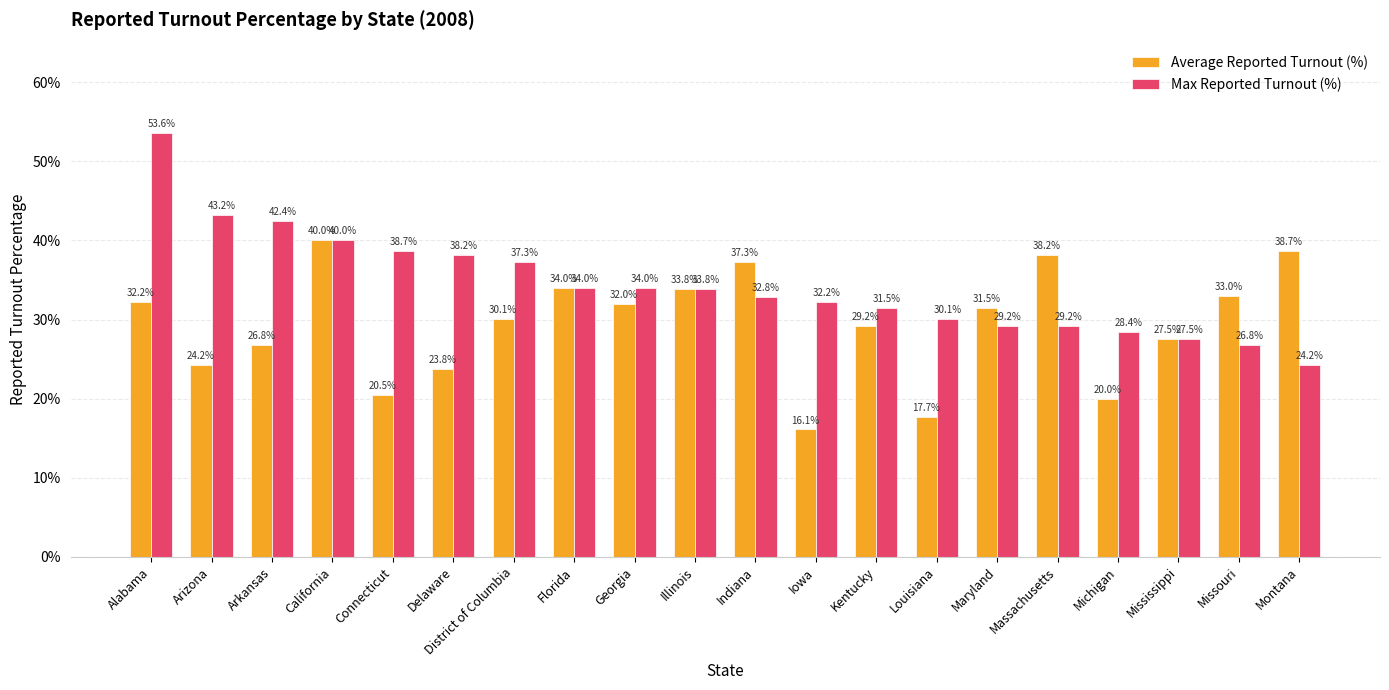

At which label does Max Reported Turnout (%) reach its peak?

Alabama